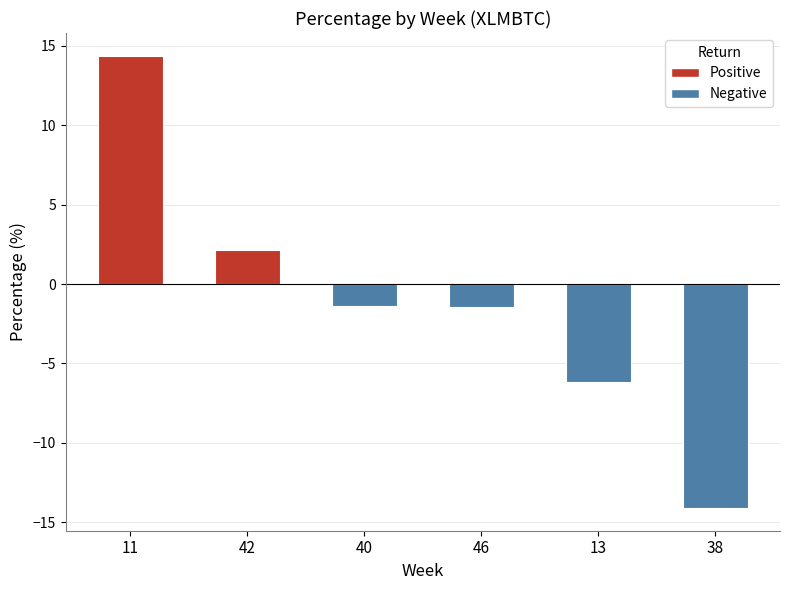

Is it true that the value at 13 is -6.2?

True